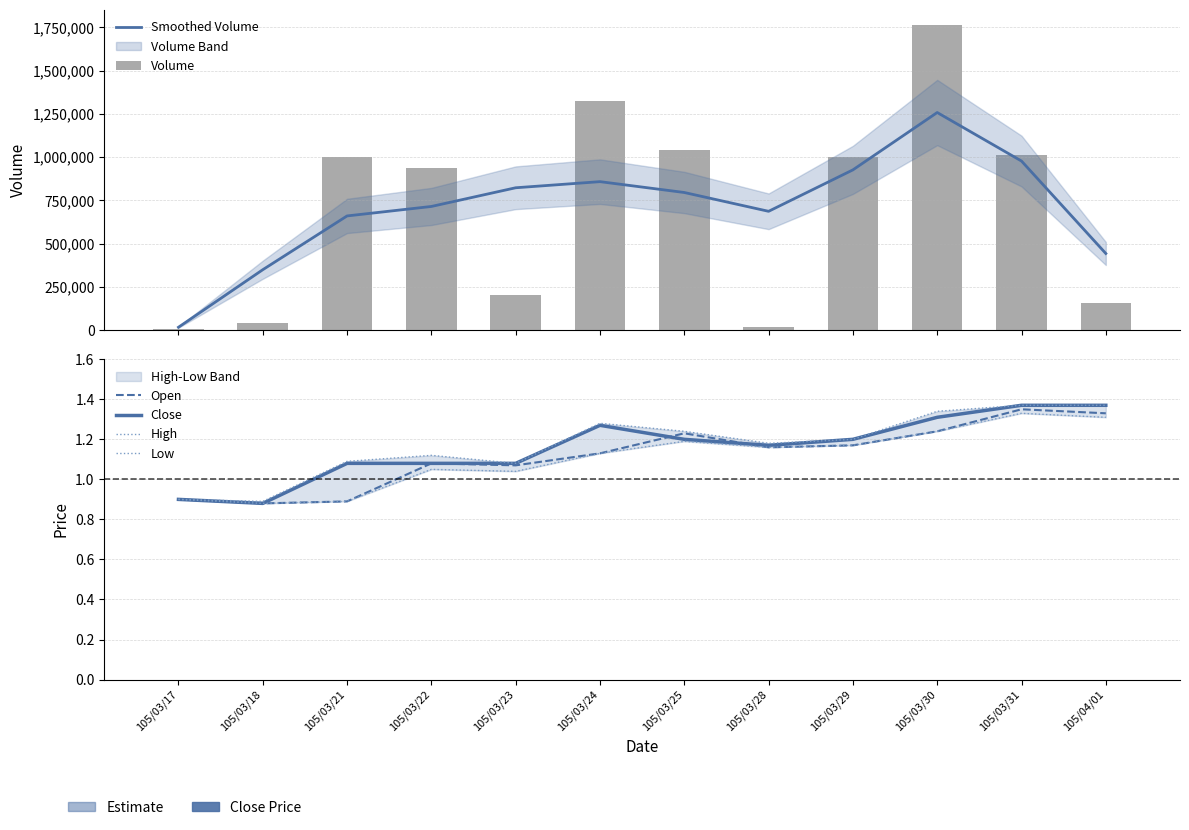

At which label does Low reach its minimum?

105/03/18